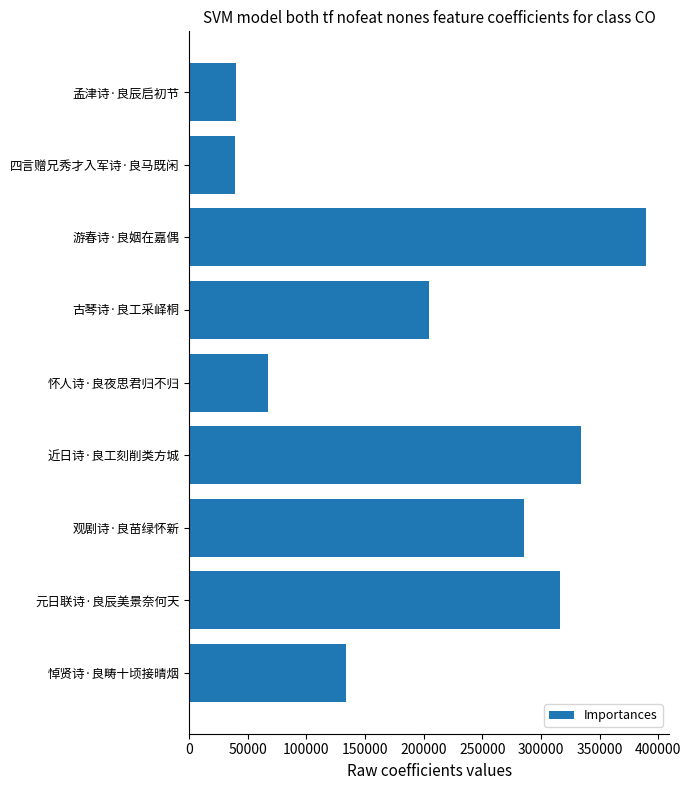

The value at 观剧诗·良苗绿怀新 is 285501. True or false?

True